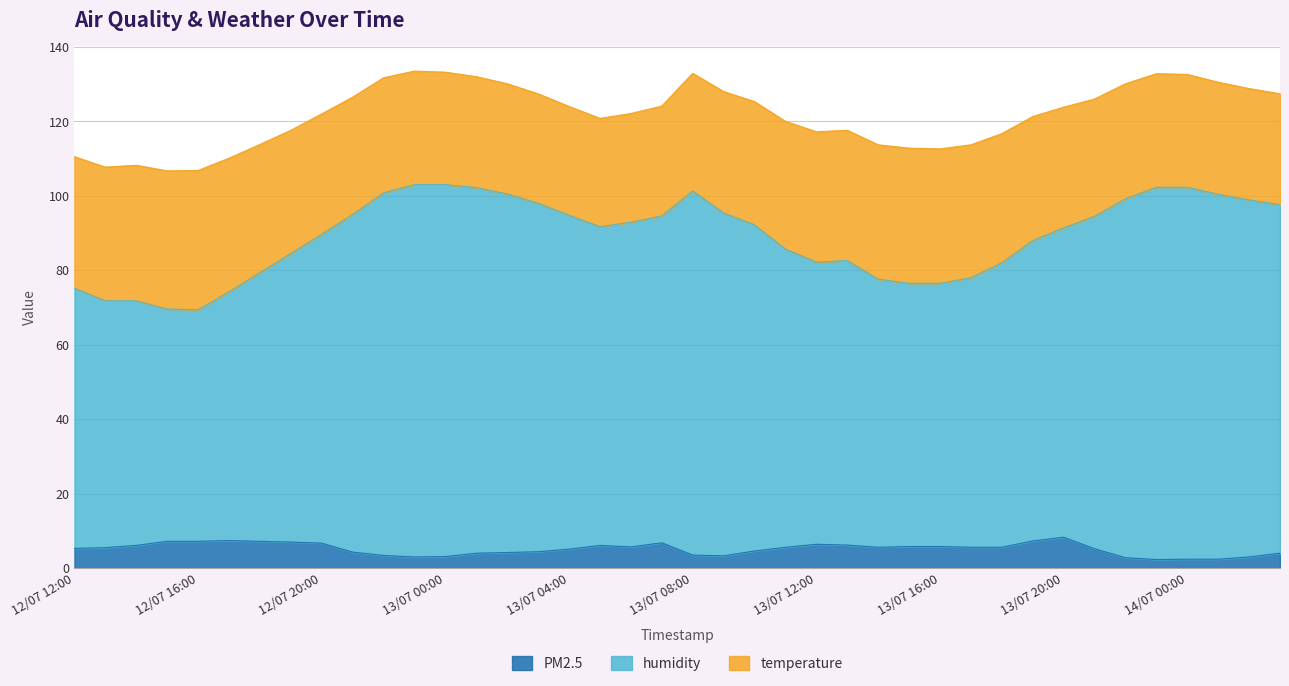

At which category does PM2.5 reach its first local peak?

12/07 17:00